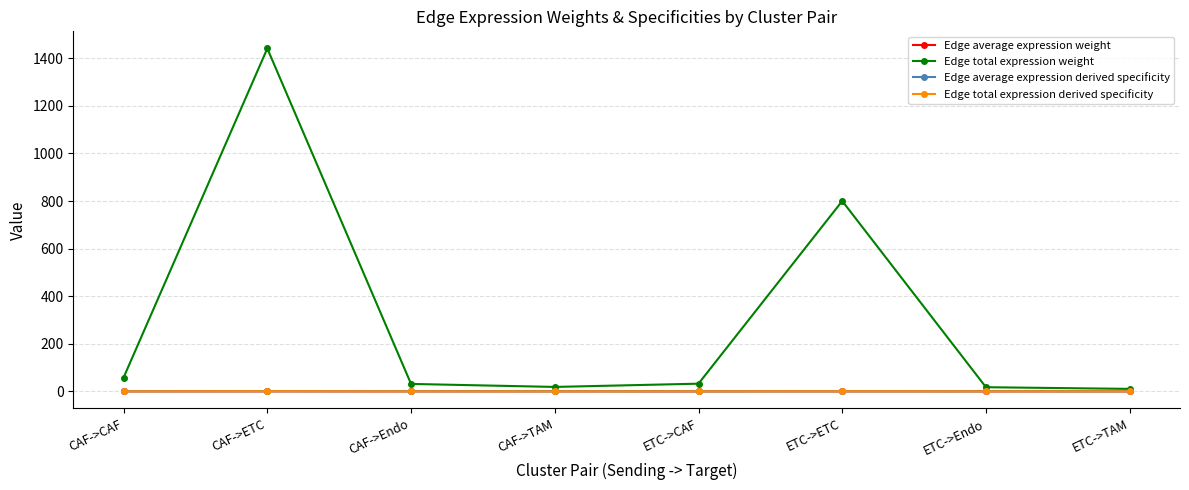

What is the label of the 8th point from the left?

ETC->TAM